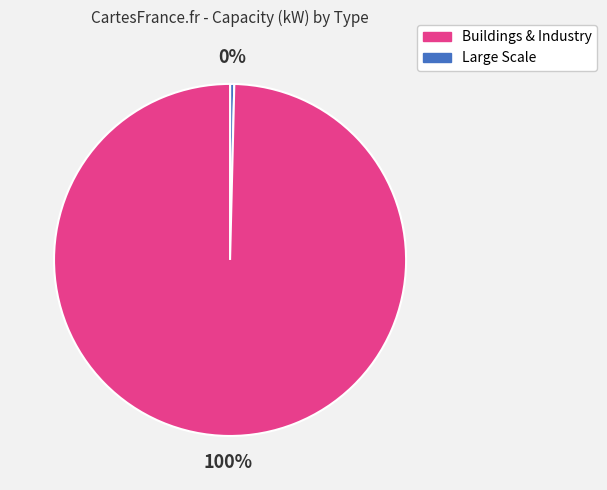

Is there a majority slice in this chart?

Yes